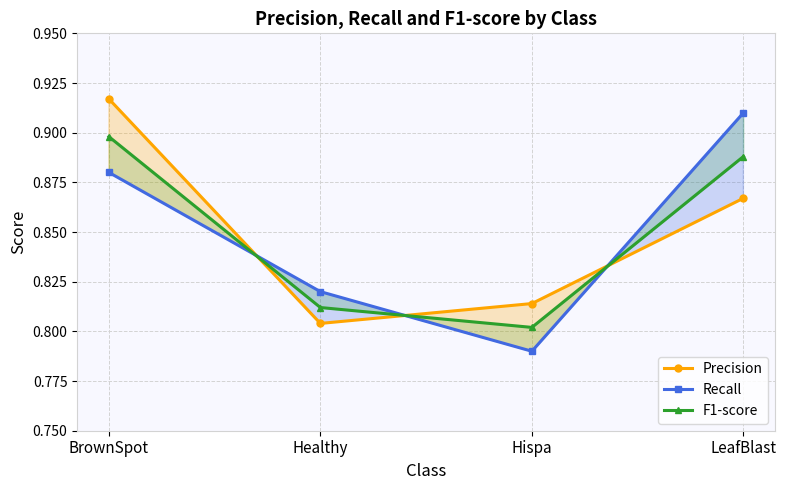

What is the label of the 1st point from the left?

BrownSpot